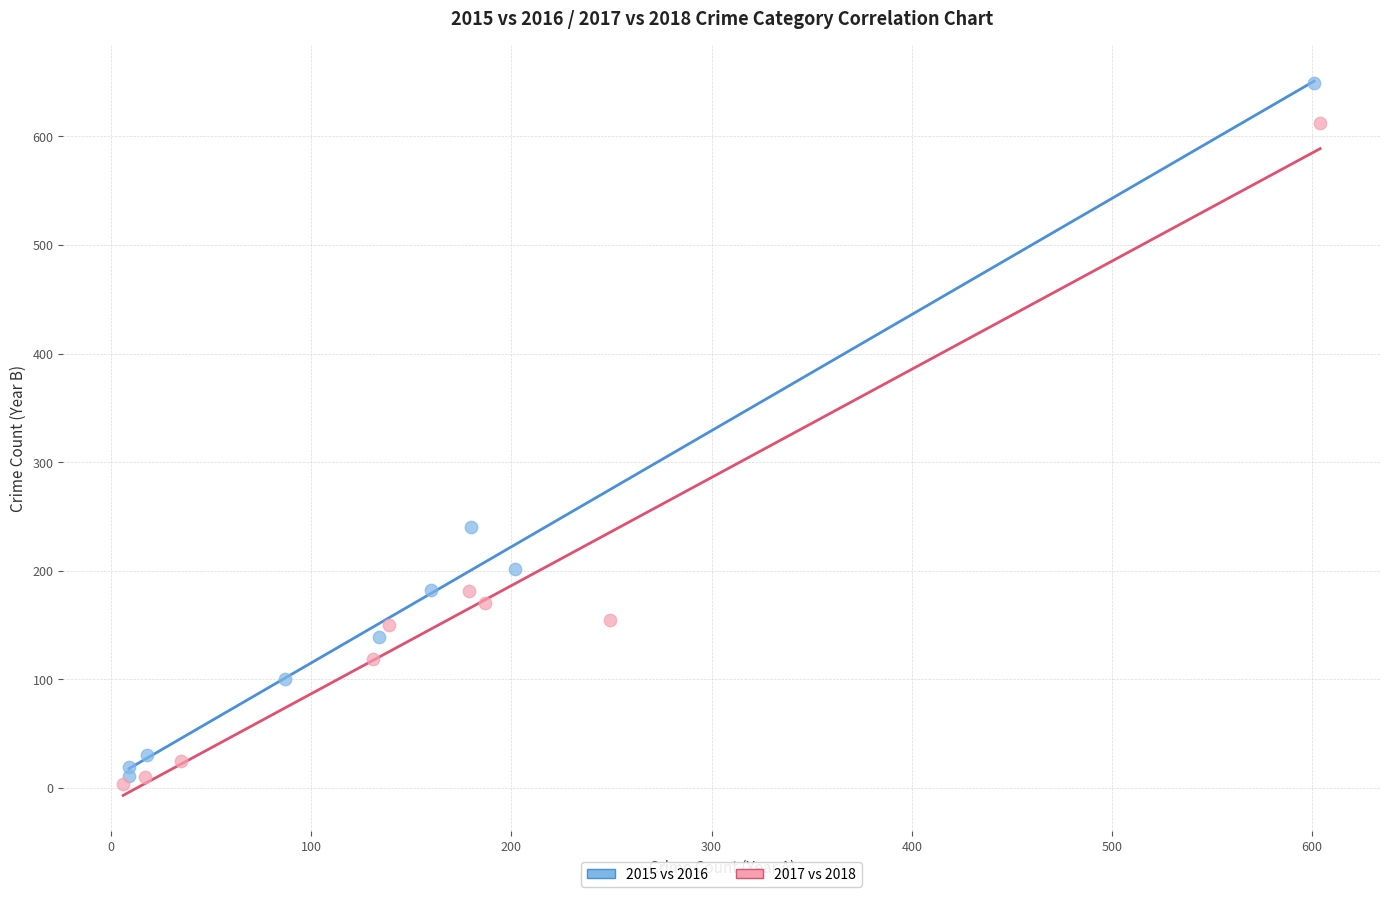

Which series reaches the maximum Y coordinate?

2015 vs 2016